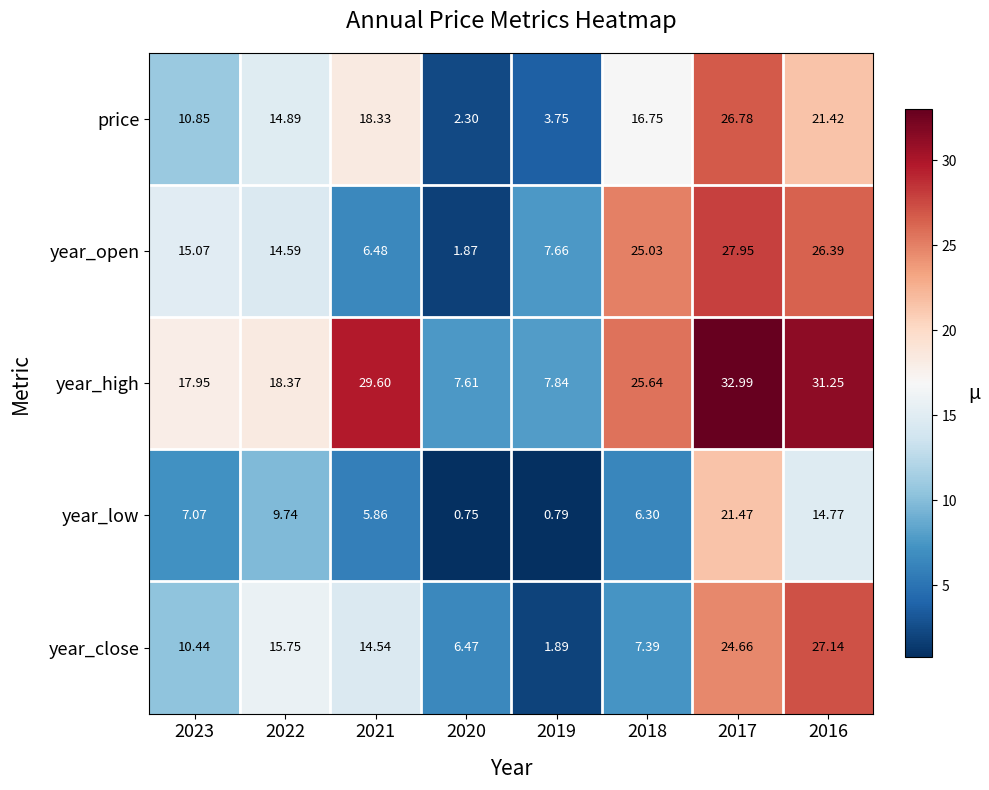

Is the value of year_high at 2017 greater than the value of price at 2020?

Yes